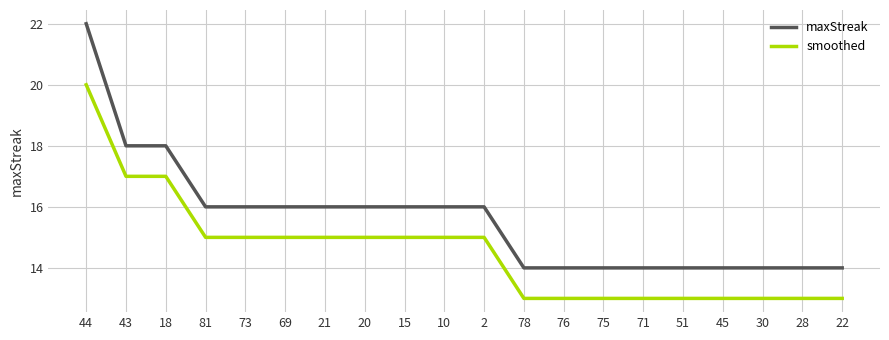

At which label does maxStreak first exceed 16?

44